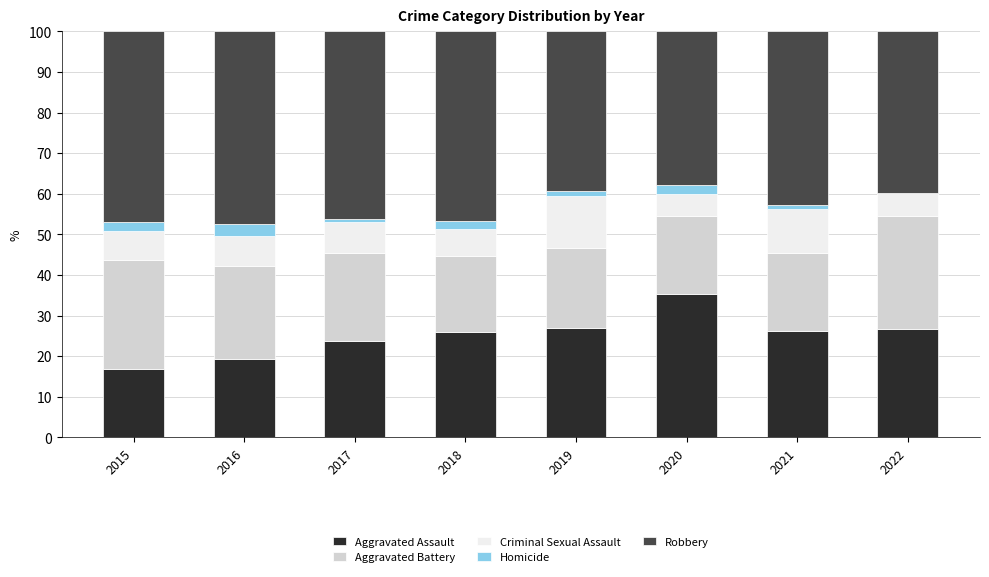

What is the total value across all series at 2015?

100.0